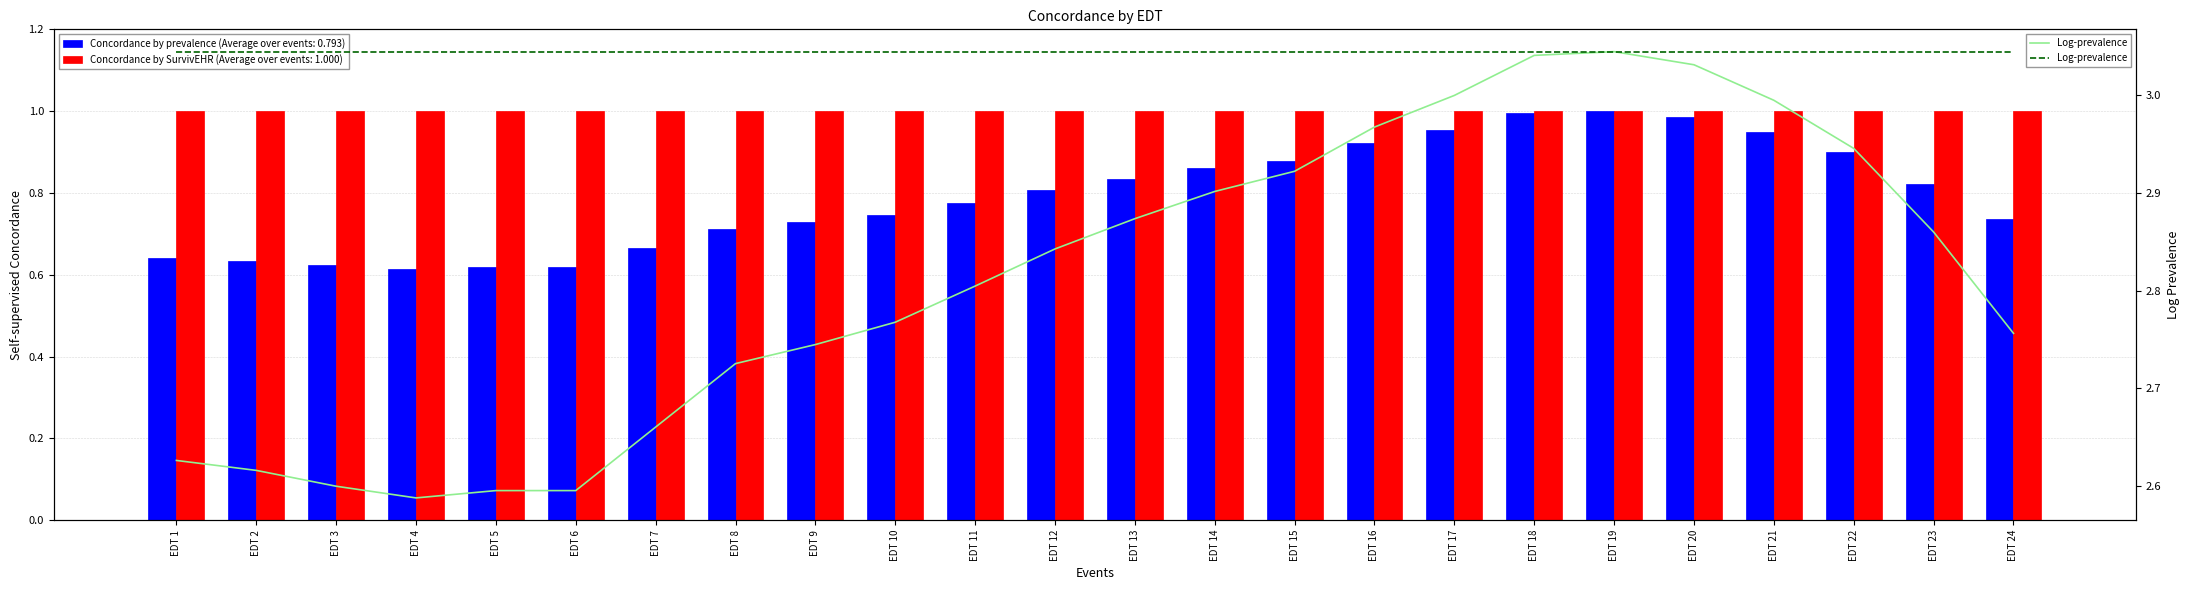

List the labels in order of value, largest first.

EDT 19, EDT 18, EDT 20, EDT 17, EDT 21, EDT 16, EDT 22, EDT 15, EDT 14, EDT 13, EDT 23, EDT 12, EDT 11, EDT 10, EDT 24, EDT 9, EDT 8, EDT 7, EDT 1, EDT 2, EDT 3, EDT 5, EDT 6, EDT 4